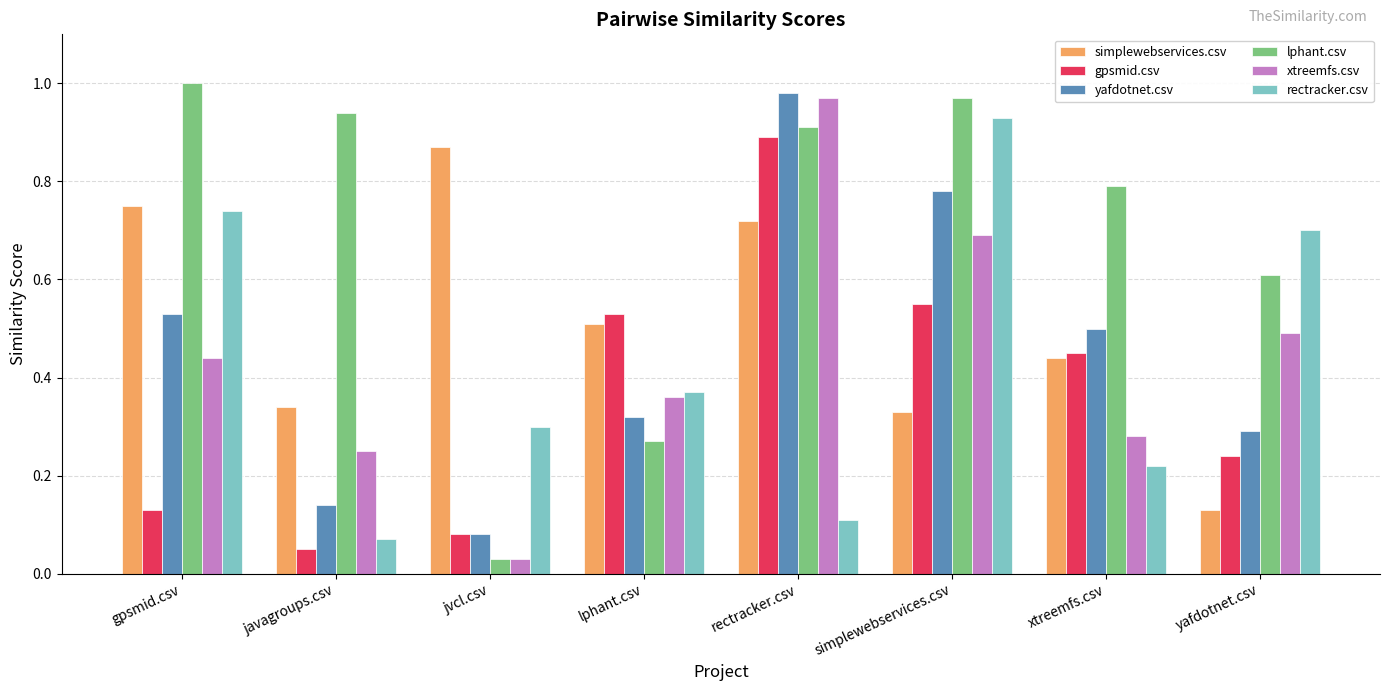

Is it true that gpsmid.csv equals 0.8 at xtreemfs.csv?

False